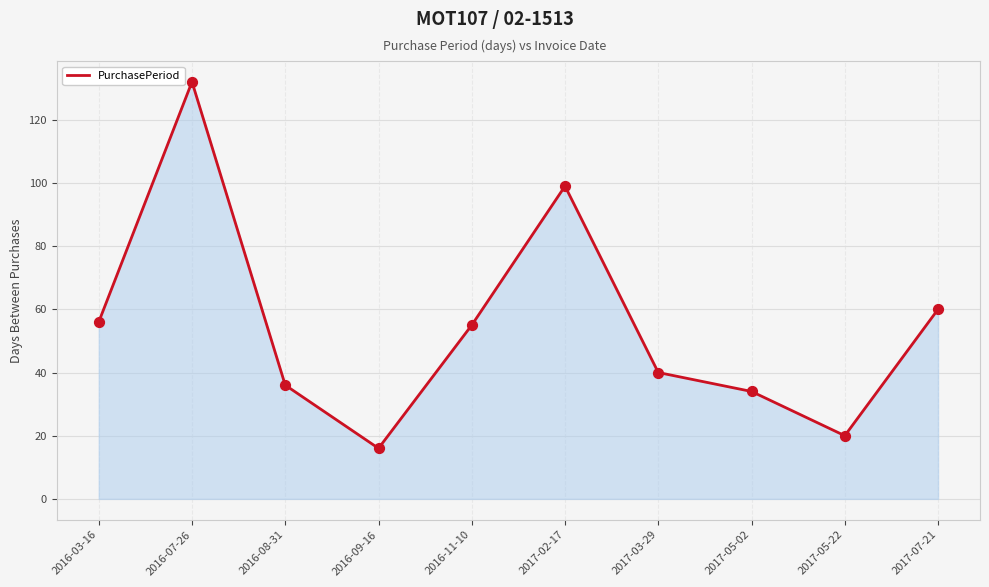

What is the change in value from 2016-11-10 to 2017-05-02?

-21